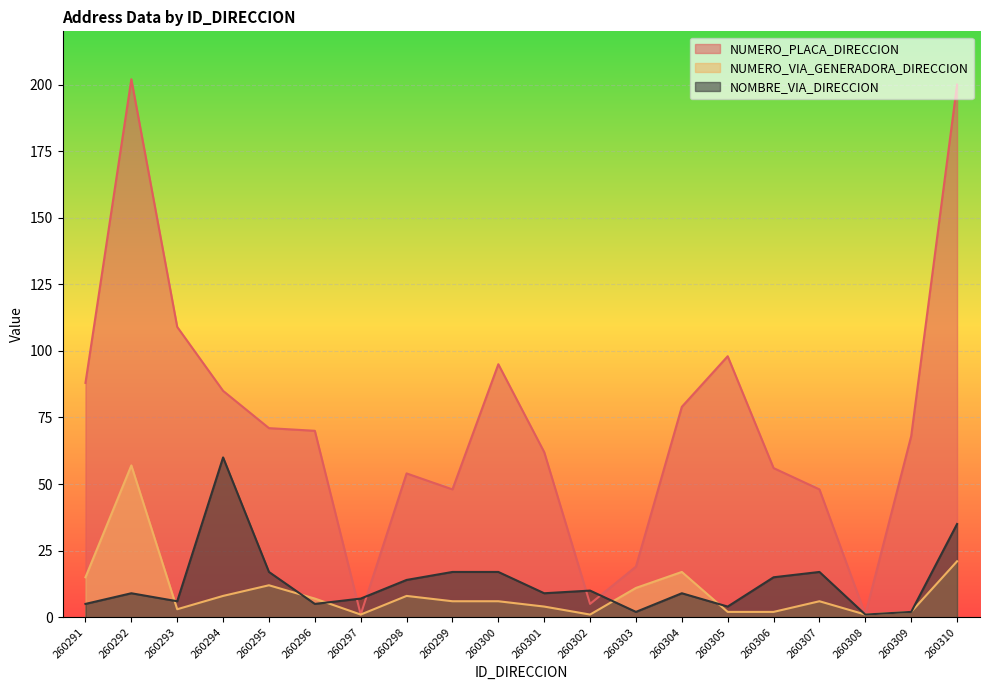

True or false: NUMERO_VIA_GENERADORA_DIRECCION and NUMERO_PLACA_DIRECCION intersect in this chart.

False